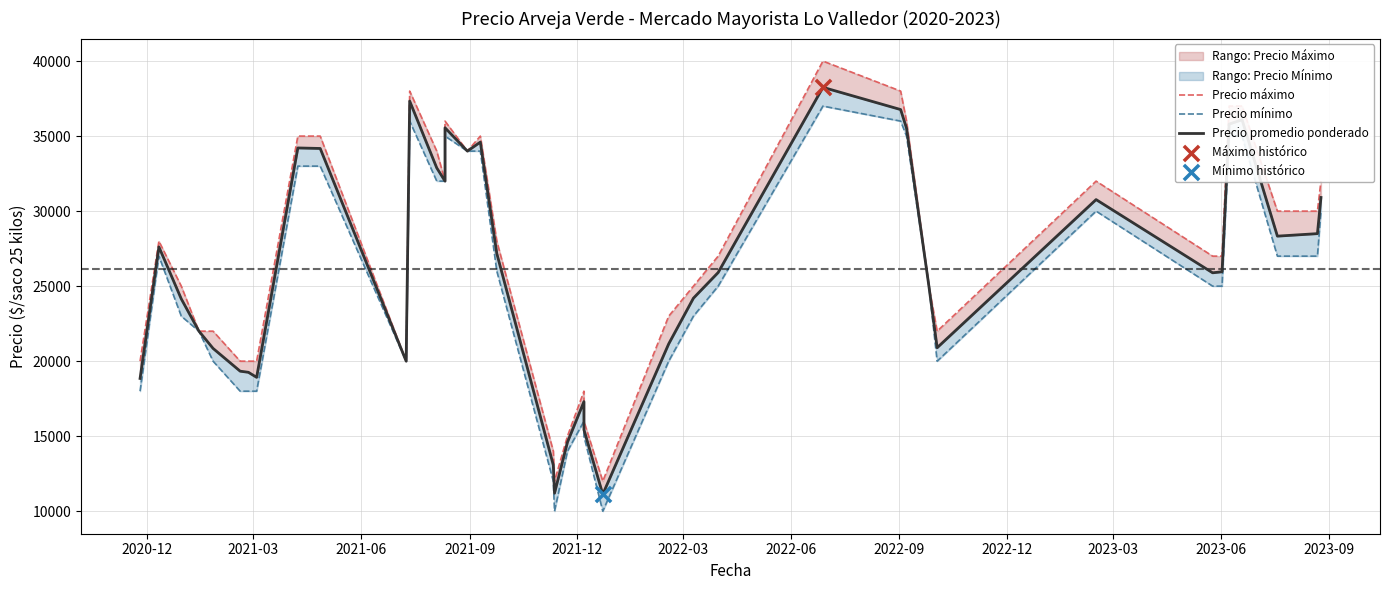

Which series contains the highest Y value?

Precio máximo